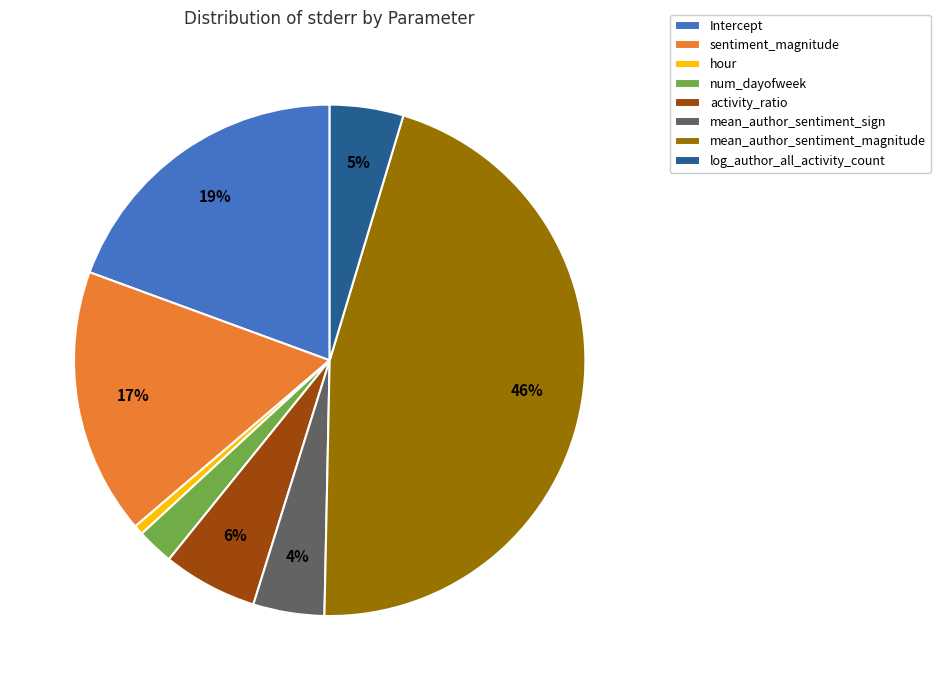

Is it true that hour is 1% of the pie?

True